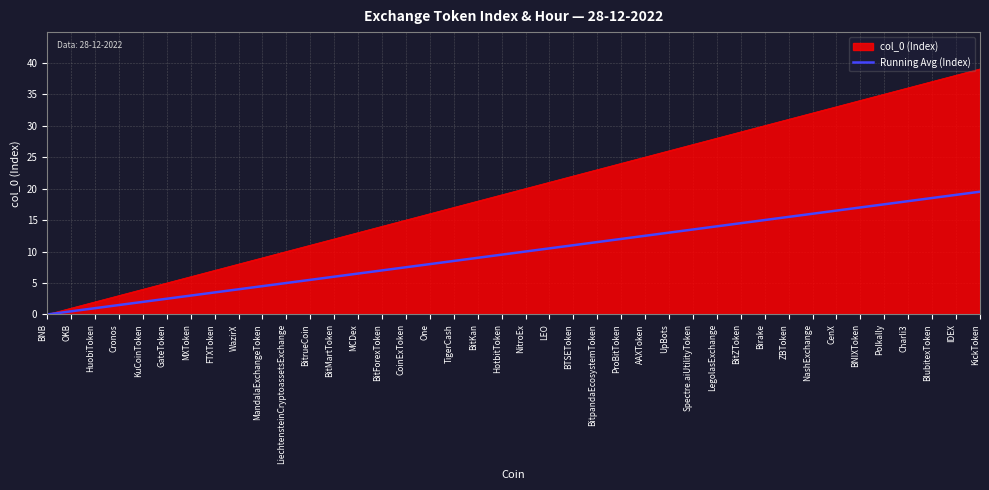

List the series in order of their overall mean, lowest first.

Running Avg (Index), col_0 (Index)